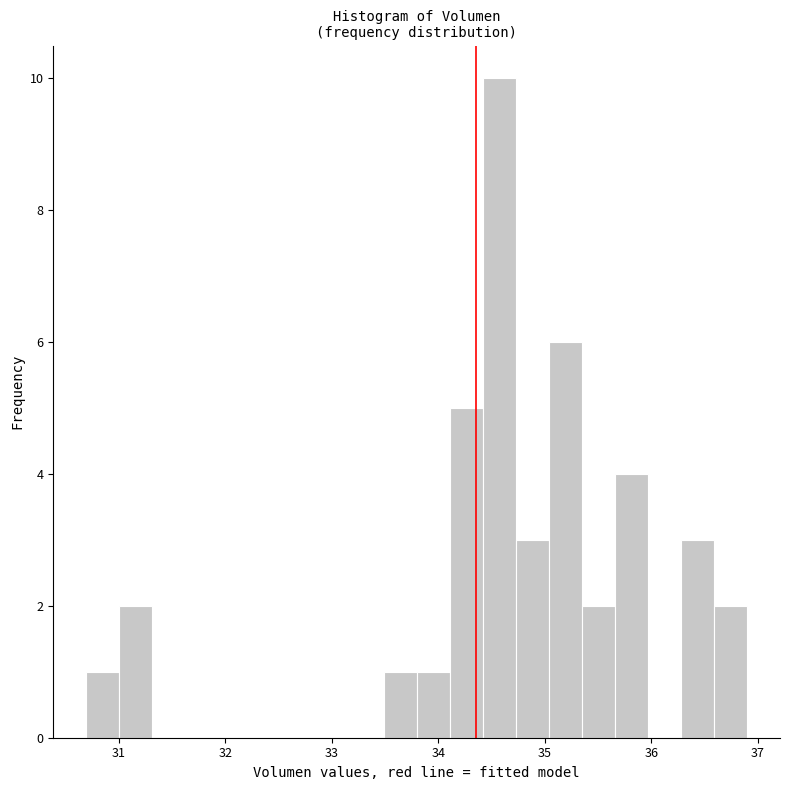

Around what value on the x-axis is the tallest bar? Give the approximate position of its centre, as read against the axis.

34.6